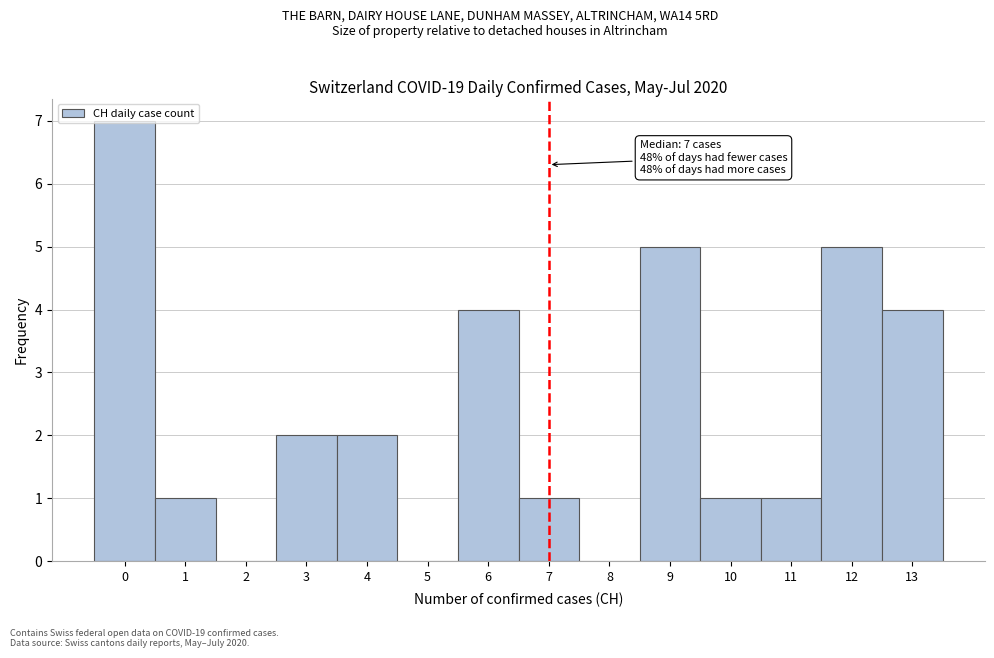

Which range on the x-axis has the tallest bar?

-0.5 to 0.5